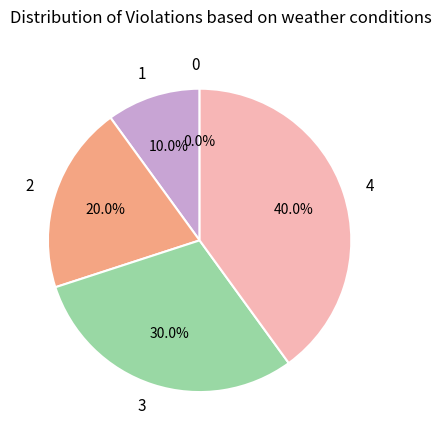

How many segments does this pie chart have?

5